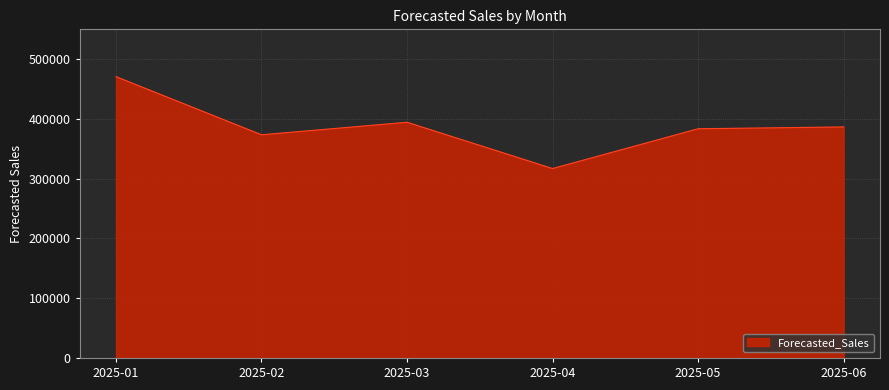

Does the chart display data point markers on the line(s)?

No